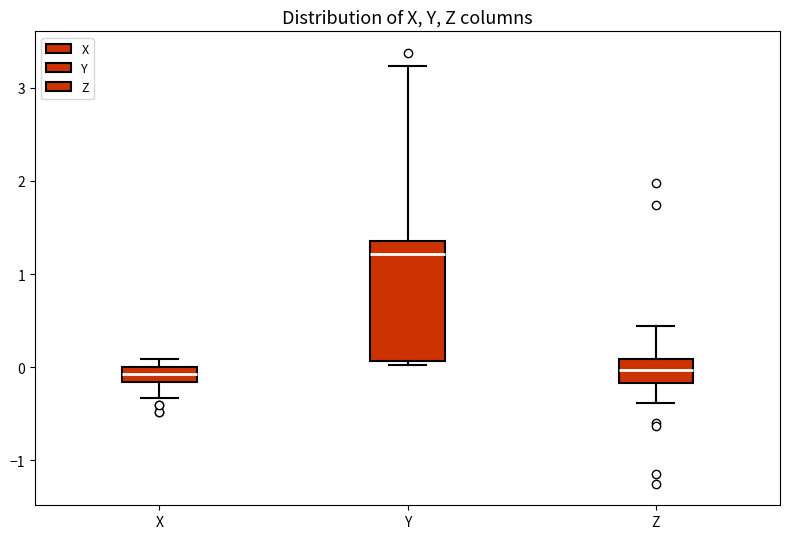

Which box is the tallest, from its lower edge to its upper edge?

Y